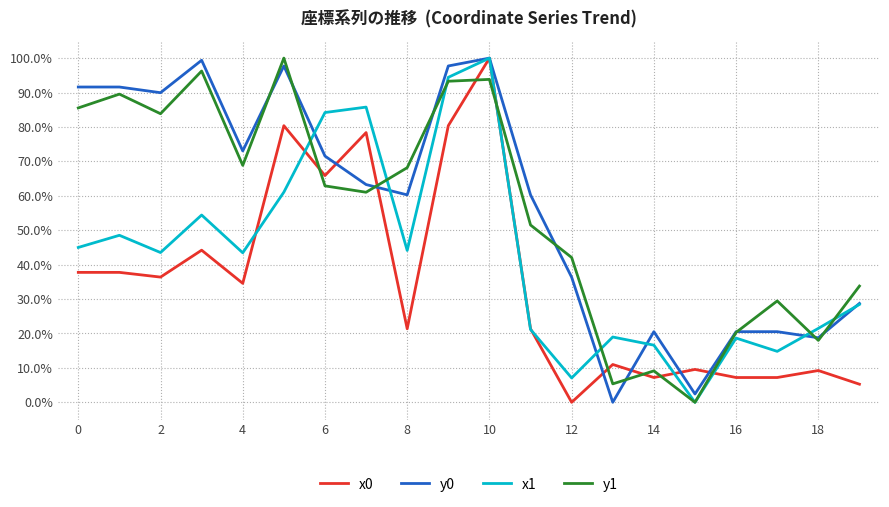

What is the label of the 16th point from the left?

15